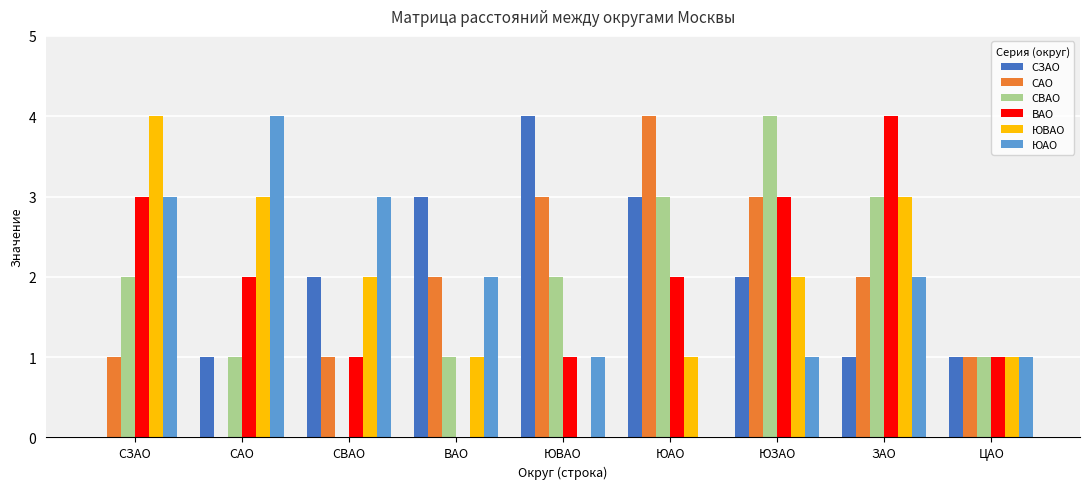

How many categories are shown in the chart?

9